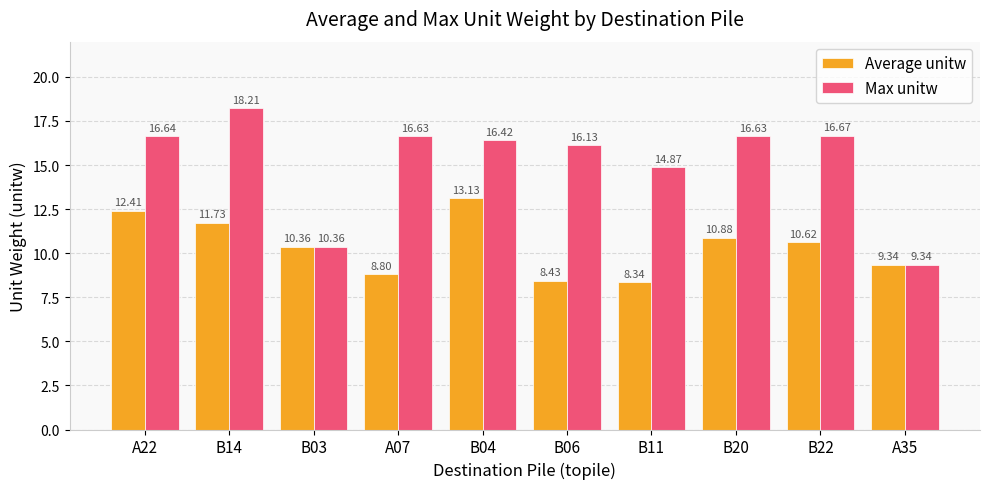

Are the bars horizontal?

No